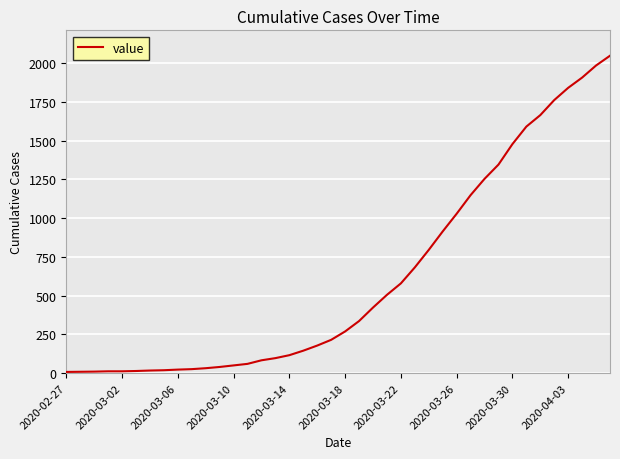

What is the difference between the maximum and minimum values?

2039